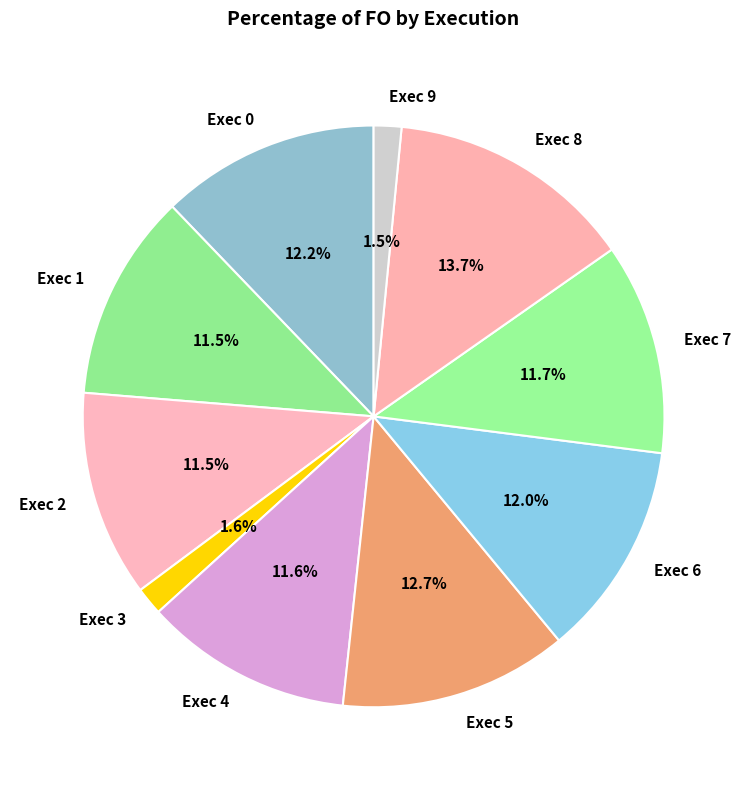

Which slice is the largest?

Exec 8